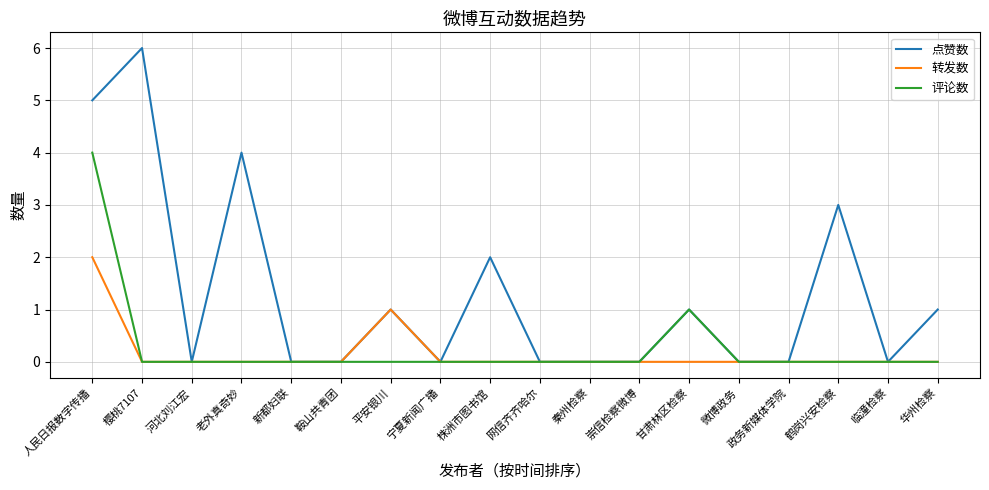

True or false: 点赞数 has a value of 3 at 鹤岗兴安检察.

True